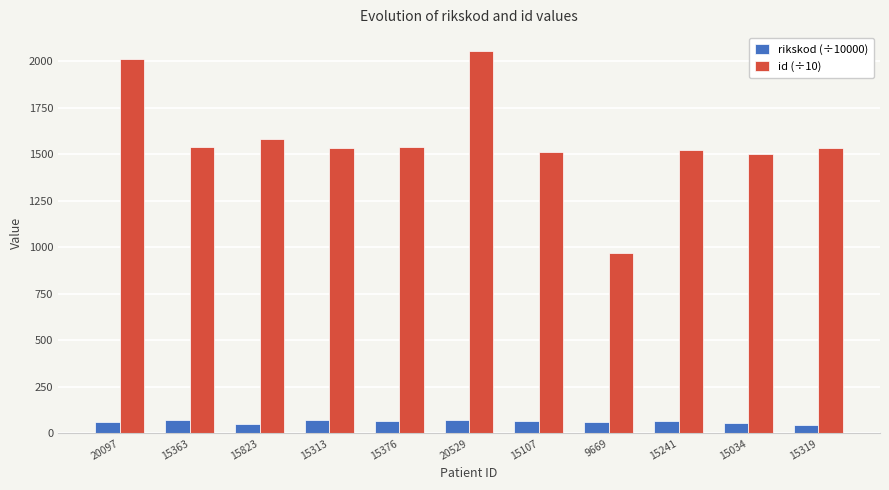

What is the maximum value for id (÷10)?

2052.9